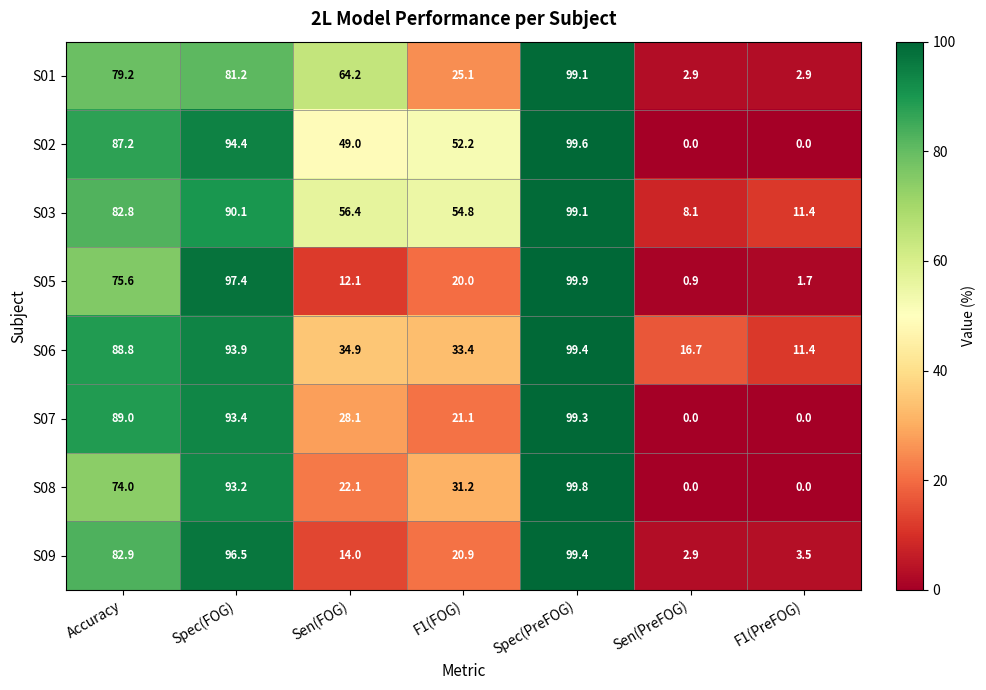

How many categories are shown in the chart?

7